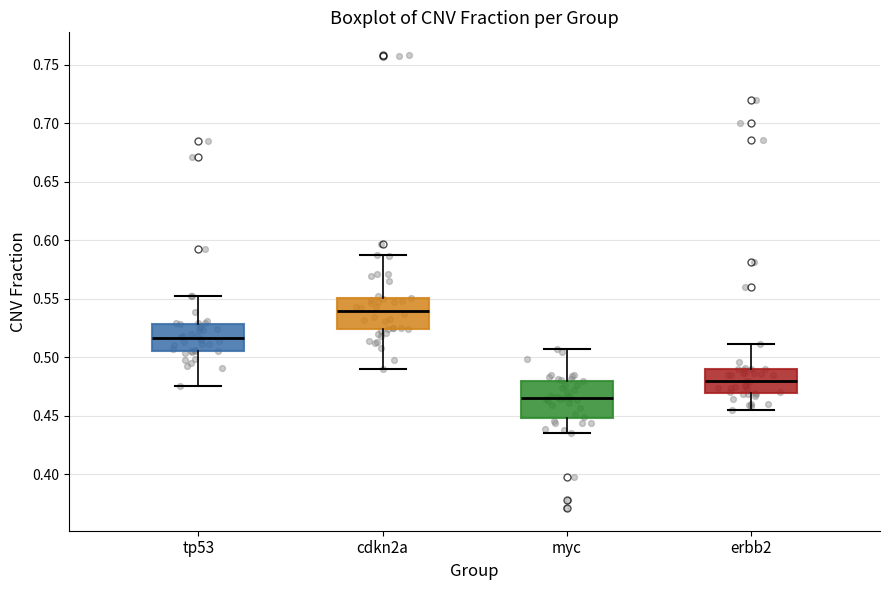

Reading left to right, read every box against the y-axis: the position of its median line, the range the box covers, and the ends of its whiskers. The values are not printed on the chart, so give them approximately, as read against the axis.

tp53: median 0.515, box 0.505 to 0.530, whiskers 0.475 to 0.555
cdkn2a: median 0.540, box 0.525 to 0.550, whiskers 0.490 to 0.590
myc: median 0.465, box 0.450 to 0.480, whiskers 0.435 to 0.510
erbb2: median 0.480, box 0.470 to 0.490, whiskers 0.455 to 0.510